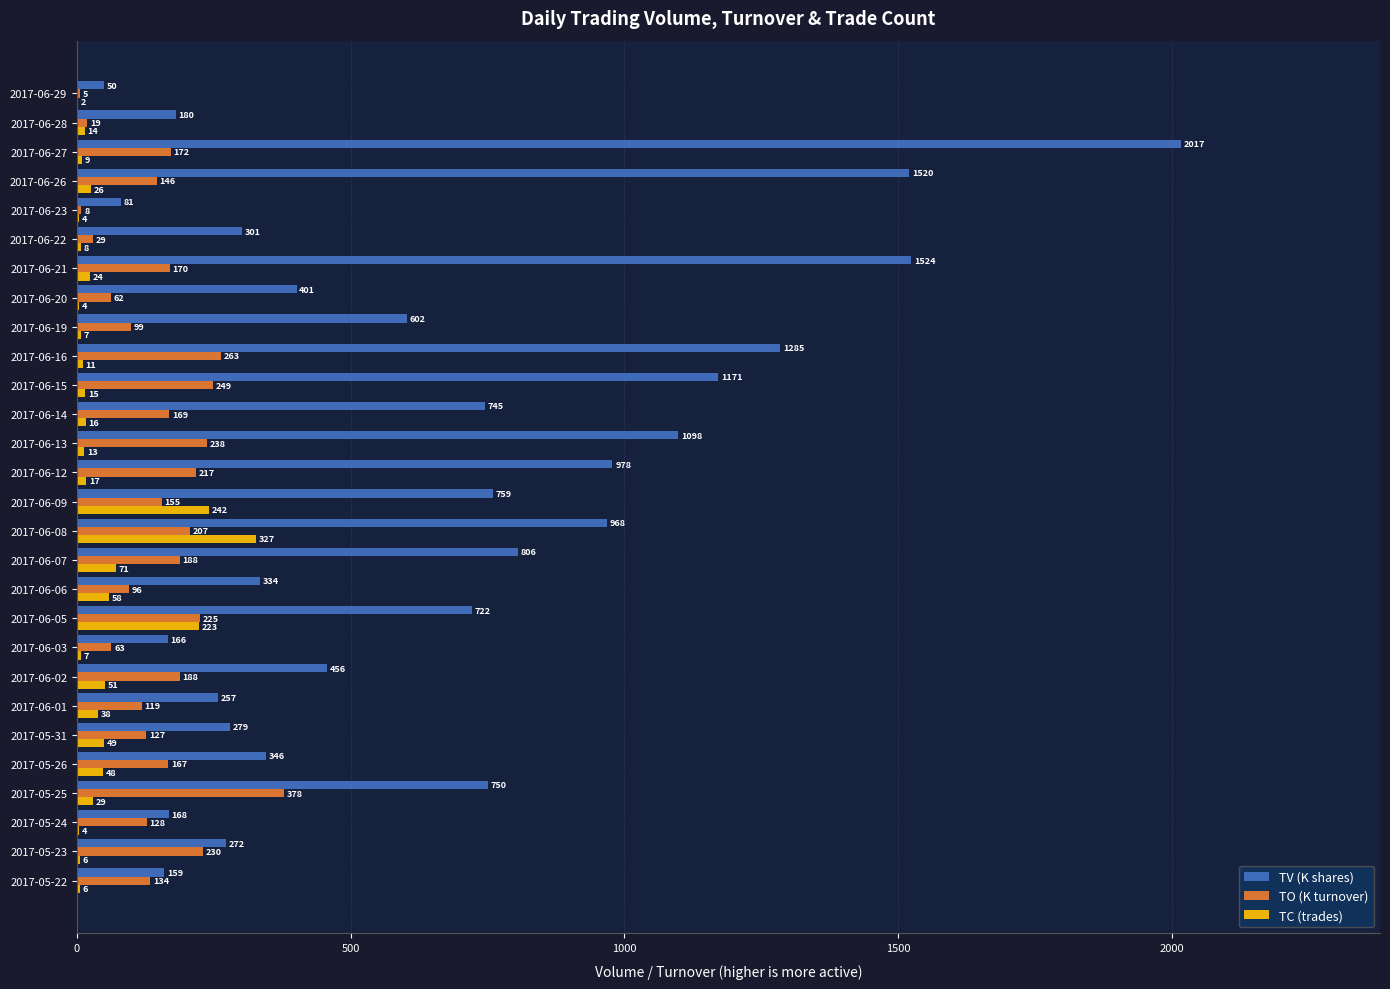

What is the greatest value displayed?

2017.0